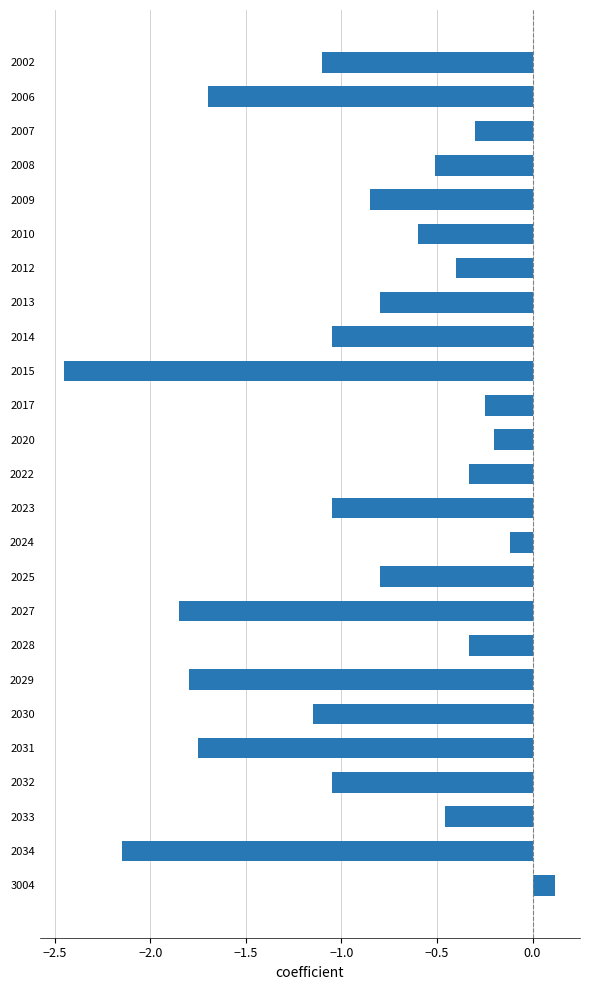

Is it true that the value at 2023 is -1.4?

False